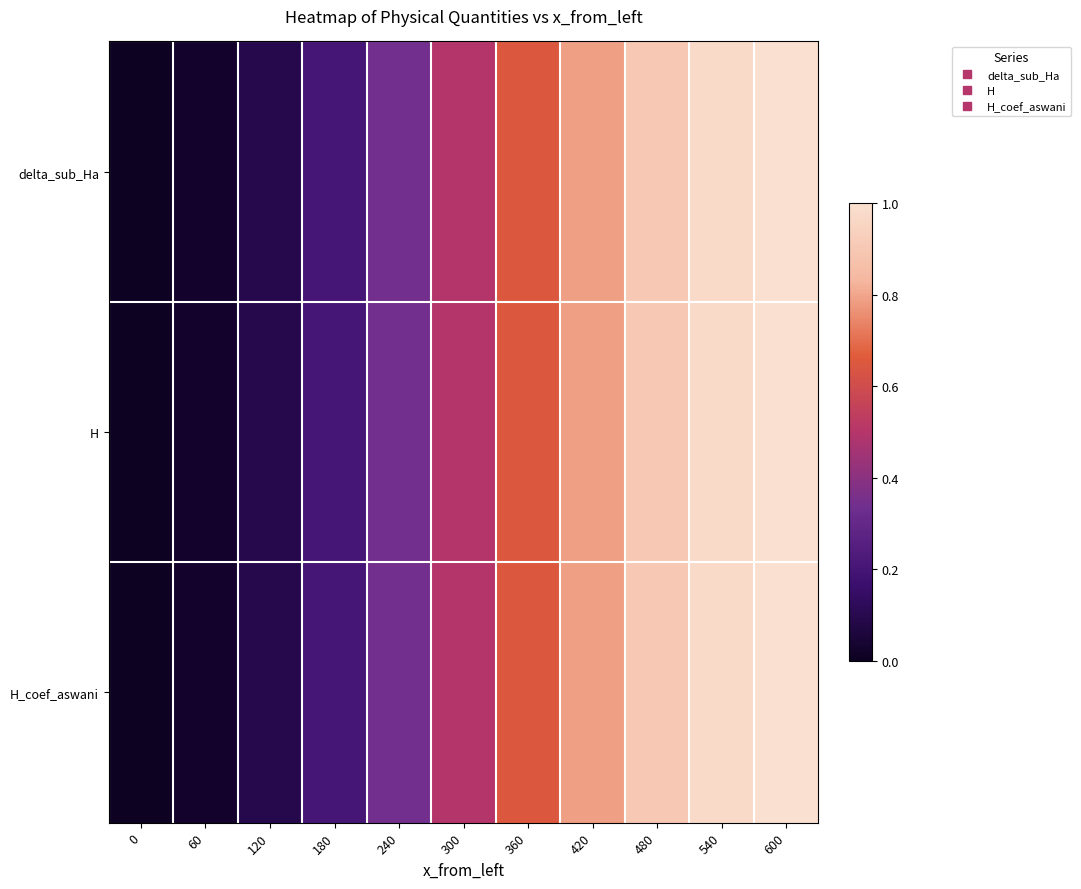

Reading left to right, extract all data points from this chart.

delta_sub_Ha: 0=0.0	60=0.0	120=0.1	180=0.2	240=0.3	300=0.5	360=0.6	420=0.8	480=0.9	540=1.0	600=1.0
H: 0=0.0	60=0.0	120=0.1	180=0.2	240=0.3	300=0.5	360=0.6	420=0.8	480=0.9	540=1.0	600=1.0
H_coef_aswani: 0=0.0	60=0.0	120=0.1	180=0.2	240=0.3	300=0.5	360=0.6	420=0.8	480=0.9	540=1.0	600=1.0